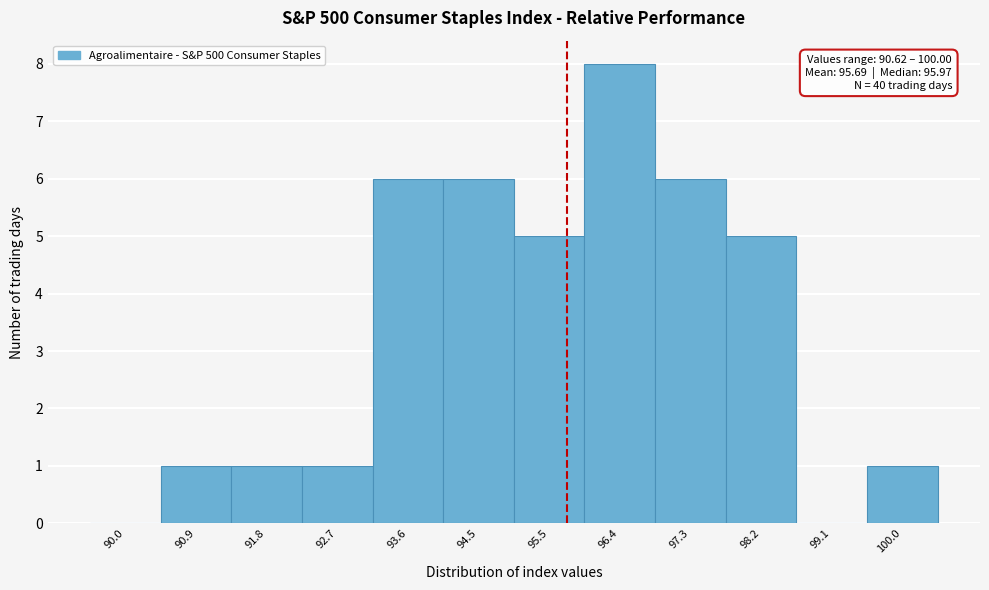

Over which range of the x-axis is the bar tallest?

95.9 to 96.8